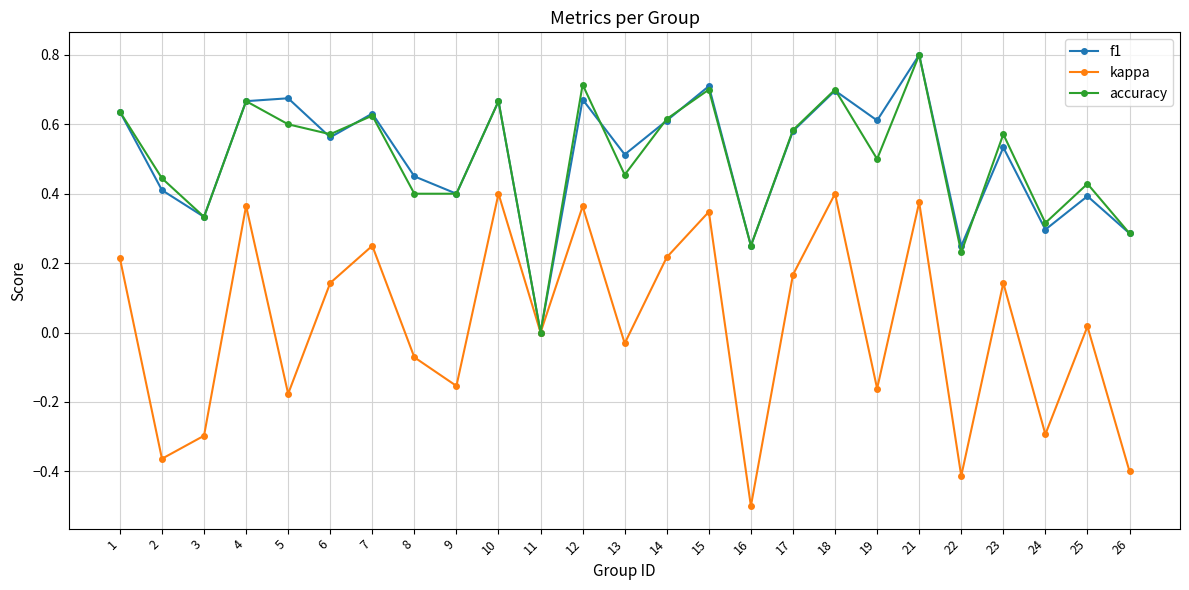

What is the sum of all f1 values?

12.6